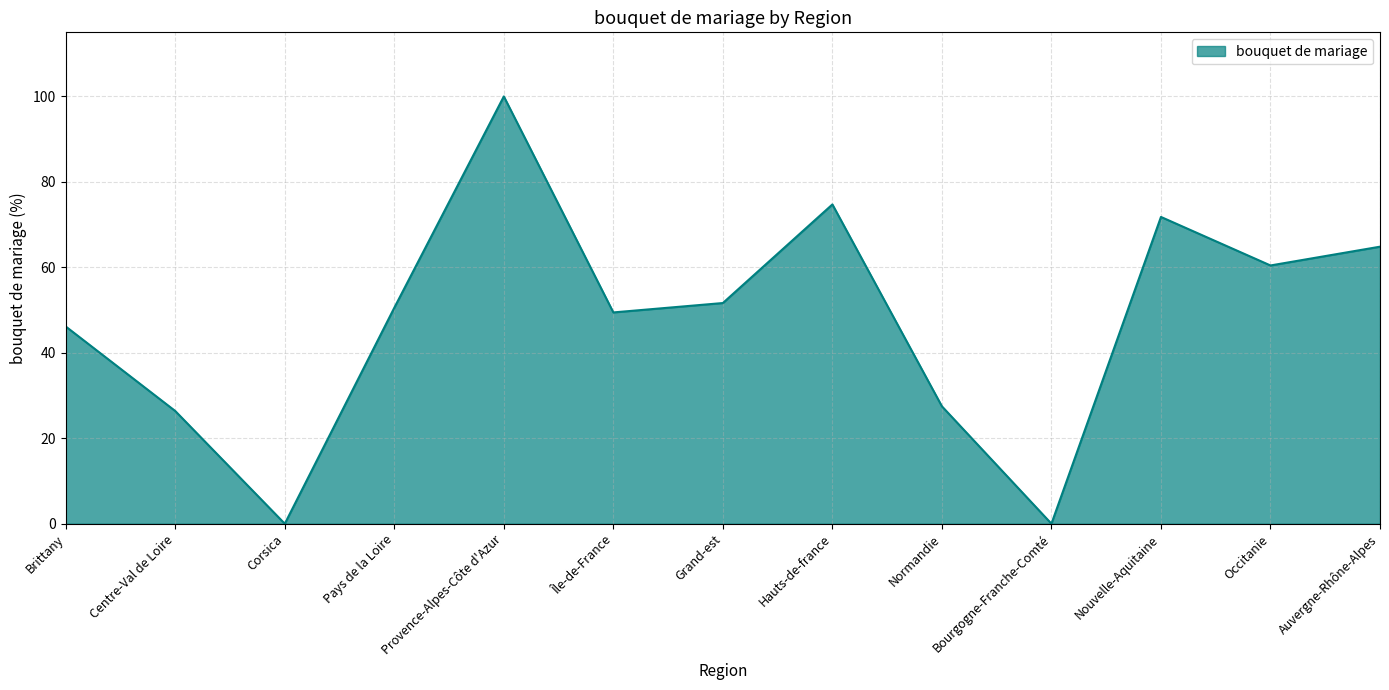

At which category does the chart reach its peak across all series?

Provence-Alpes-Côte d'Azur